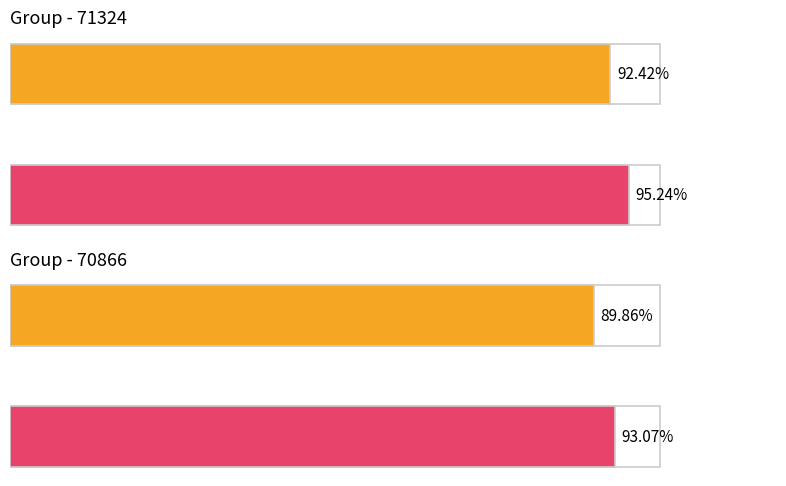

Which category has the highest value across all series?

71324